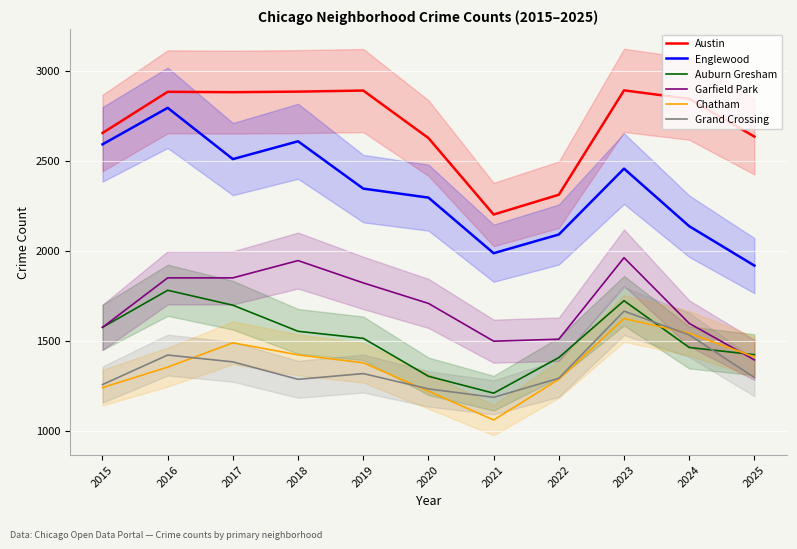

The value of Chatham at 2023 is 2660. True or false?

False